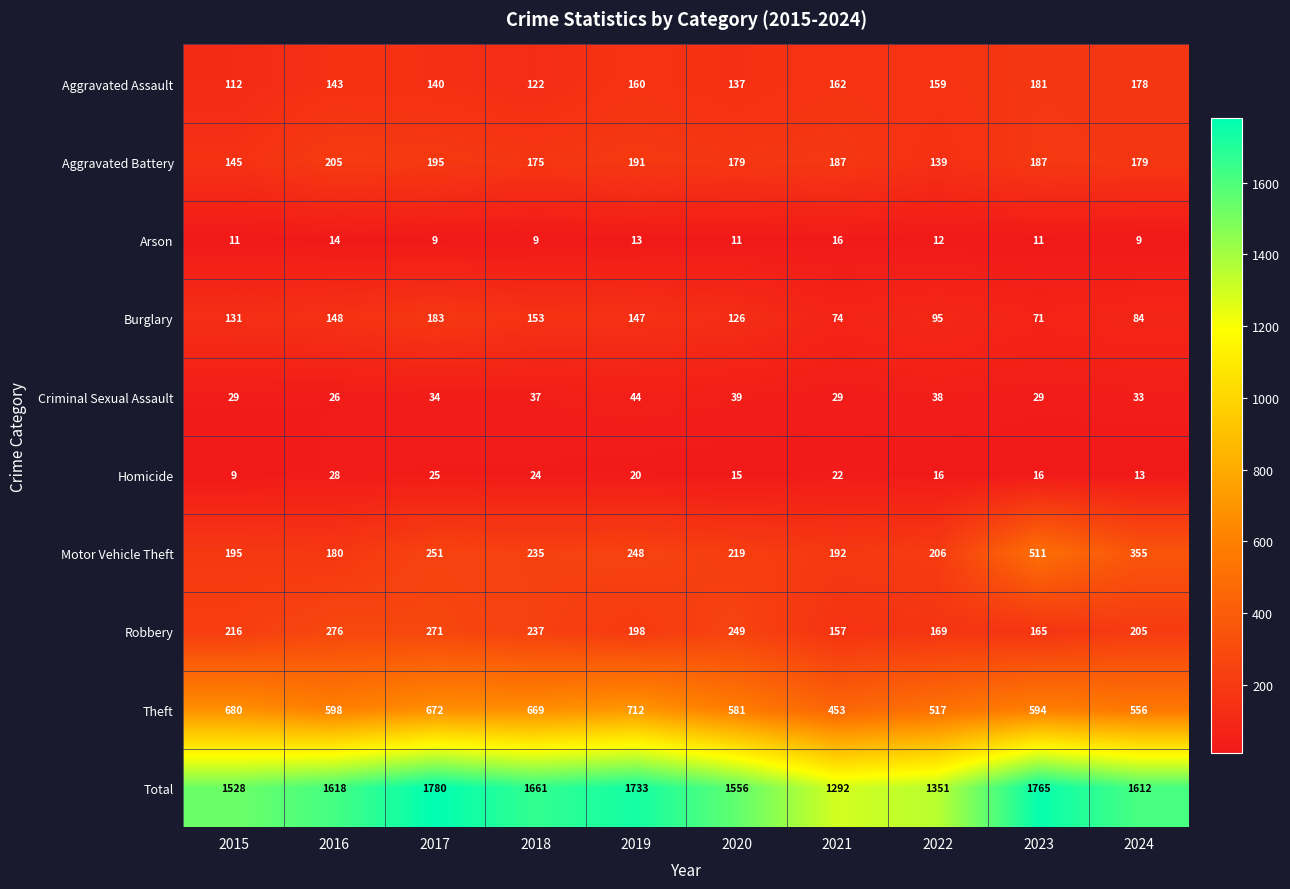

What is the difference between the highest and lowest values at 2022?

1339